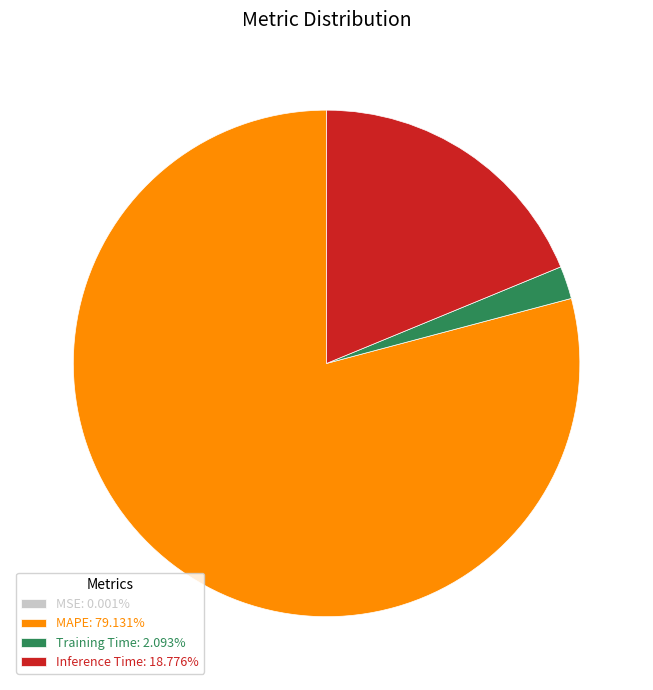

Is there a majority slice in this chart?

Yes